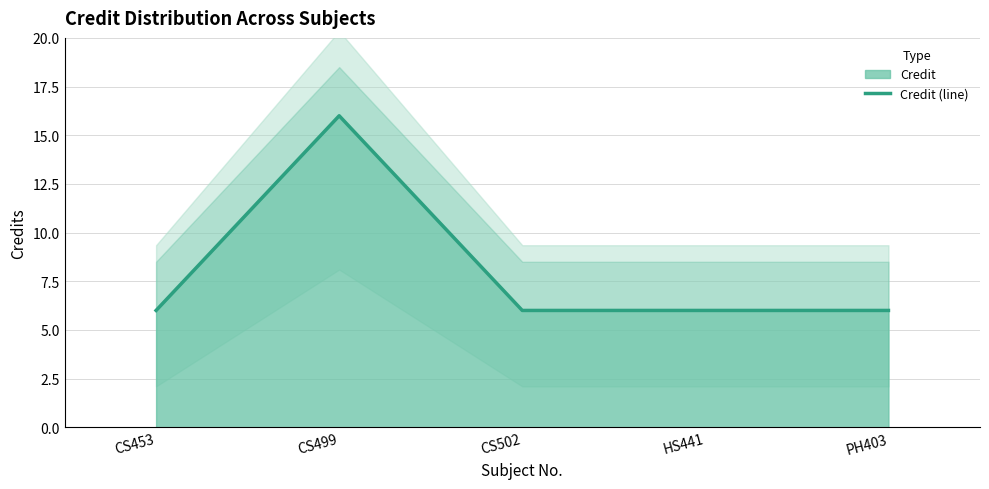

What position from the left is CS499?

2